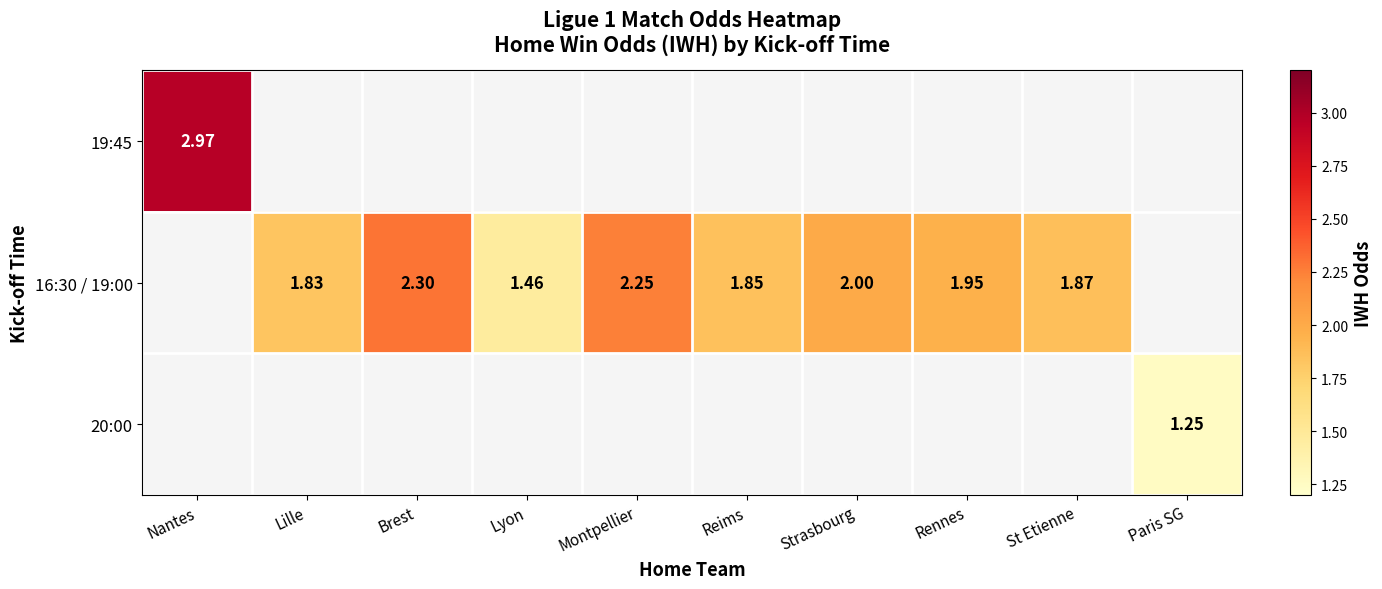

Is the value of 16:30 / 19:00 at Lyon greater than the value of 20:00 at Paris SG?

Yes